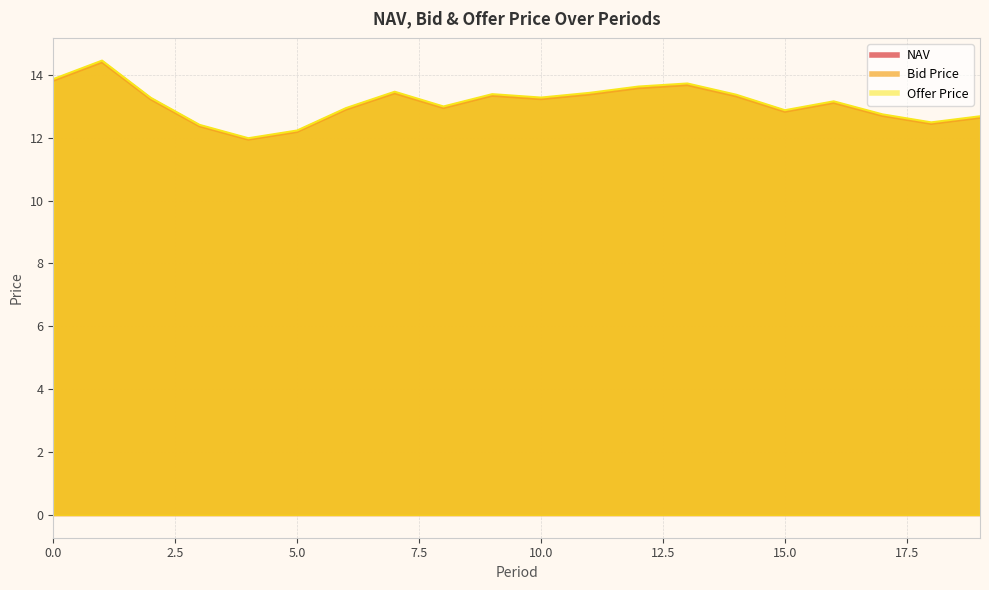

Where is the first local minimum for Offer Price?

4